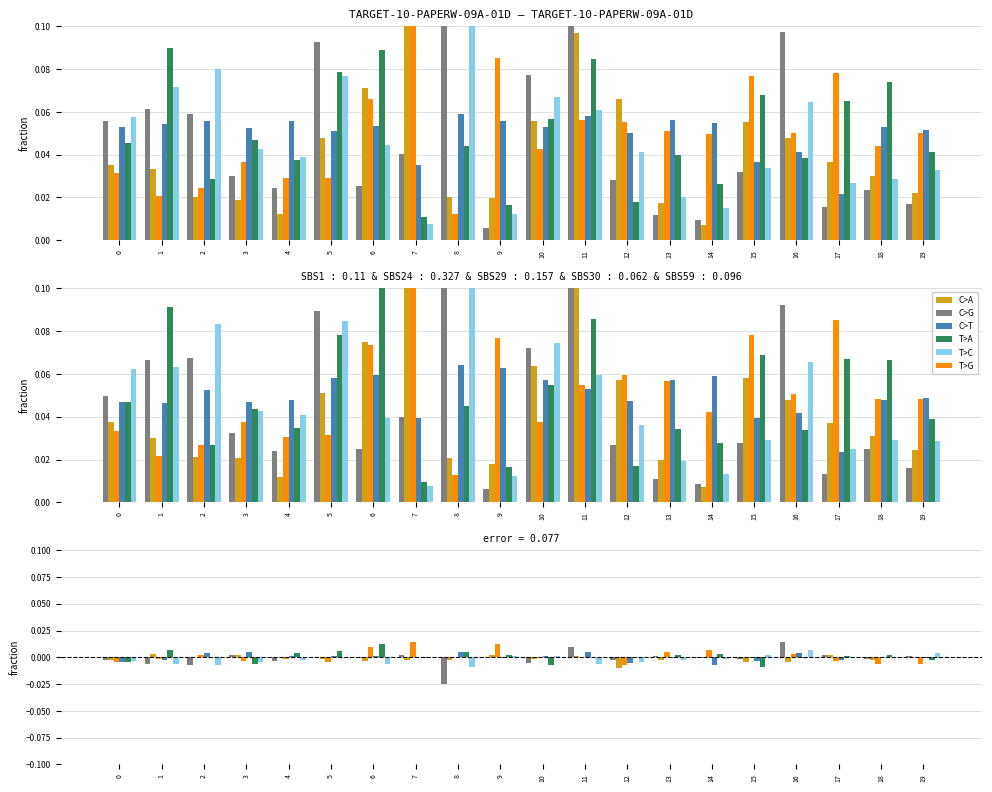

Is it true that rfc equals -0.0 at 14?

False